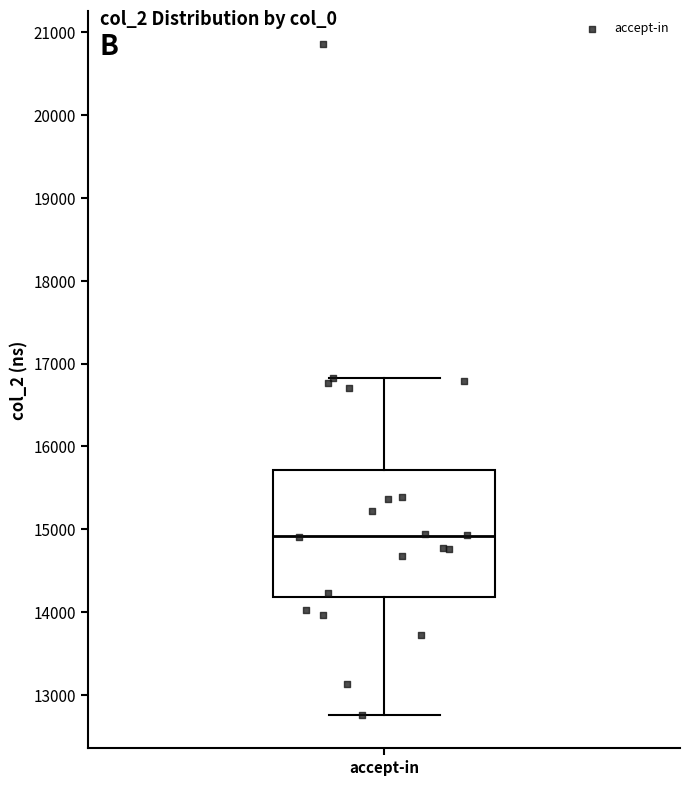

Transcribe this box plot: give where the median line is, the range the box spans, and where the two whiskers end, as read against the y-axis. The values are not printed on the chart, so give them approximately, as read against the axis.

median 14900, box 14200 to 15700, whiskers 12800 to 16800